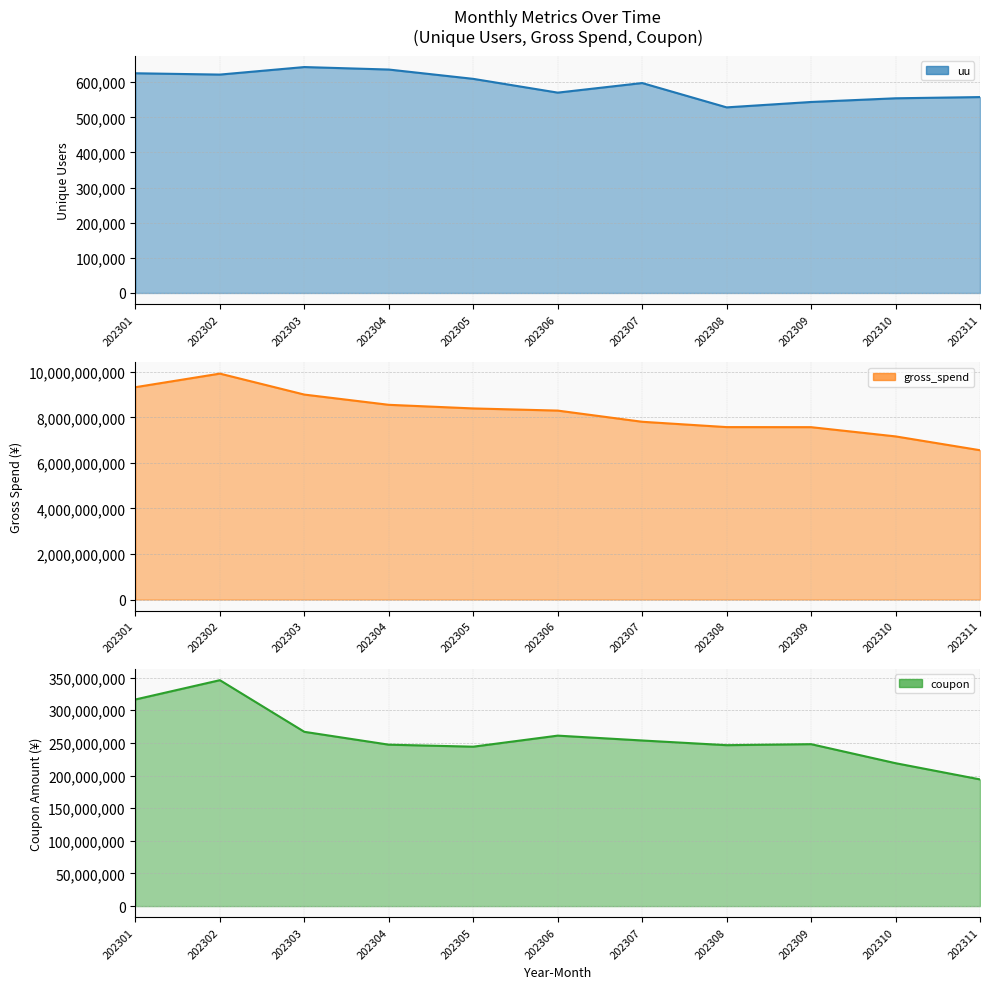

What is the difference between the second highest and second lowest values in the uu series?

92362